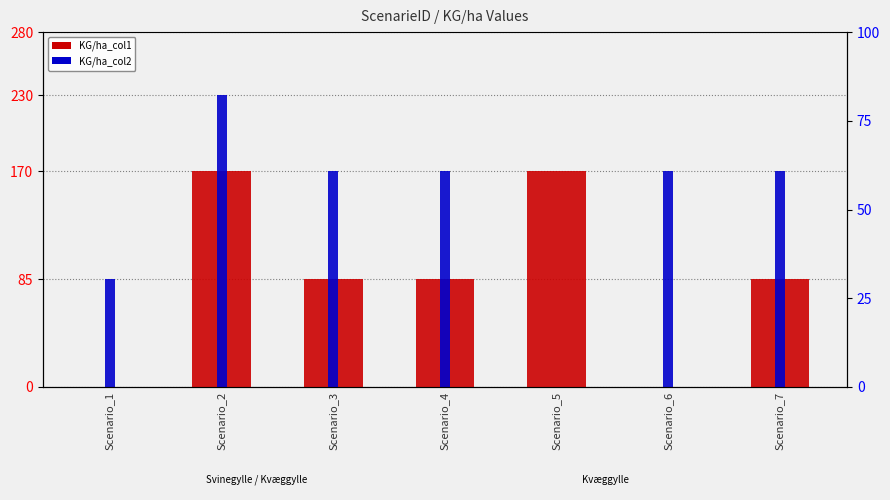

At which category is the sum across all series the highest?

Scenario_2